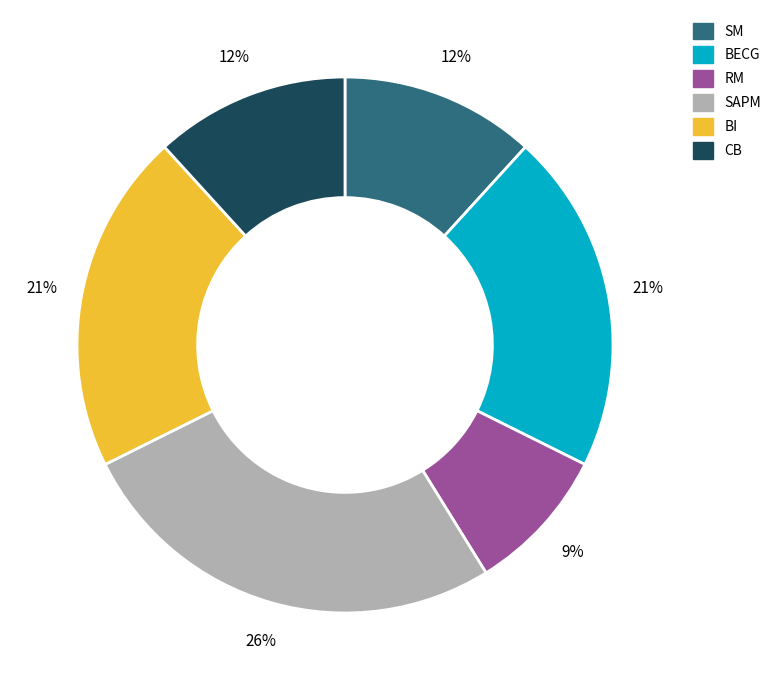

Which slice is the smallest?

RM